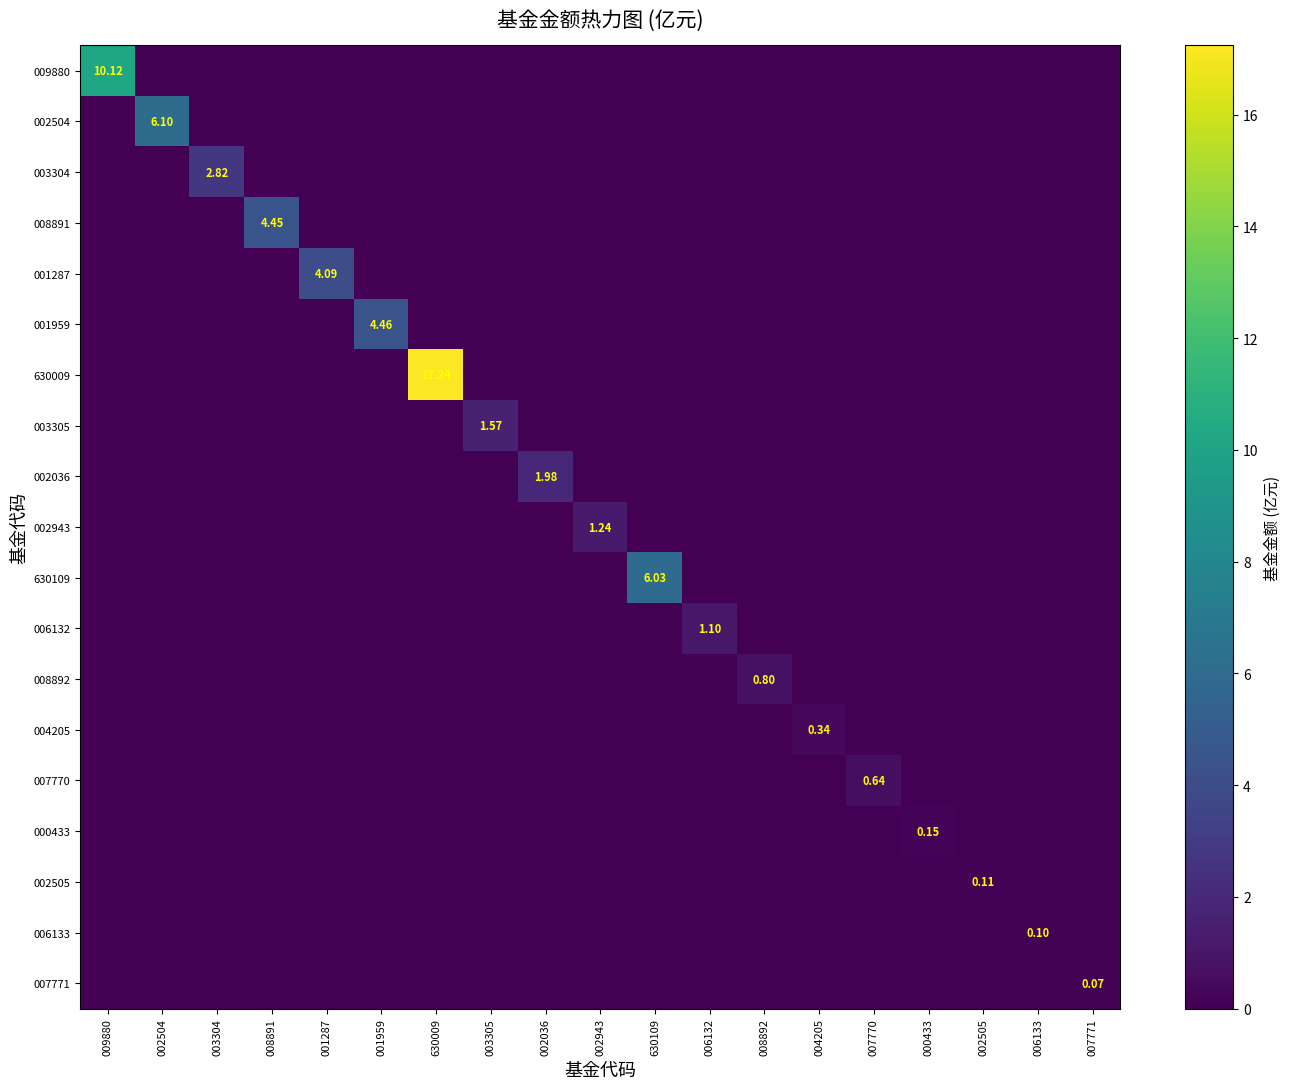

The value of 006132 at 008891 is 0.0. True or false?

True